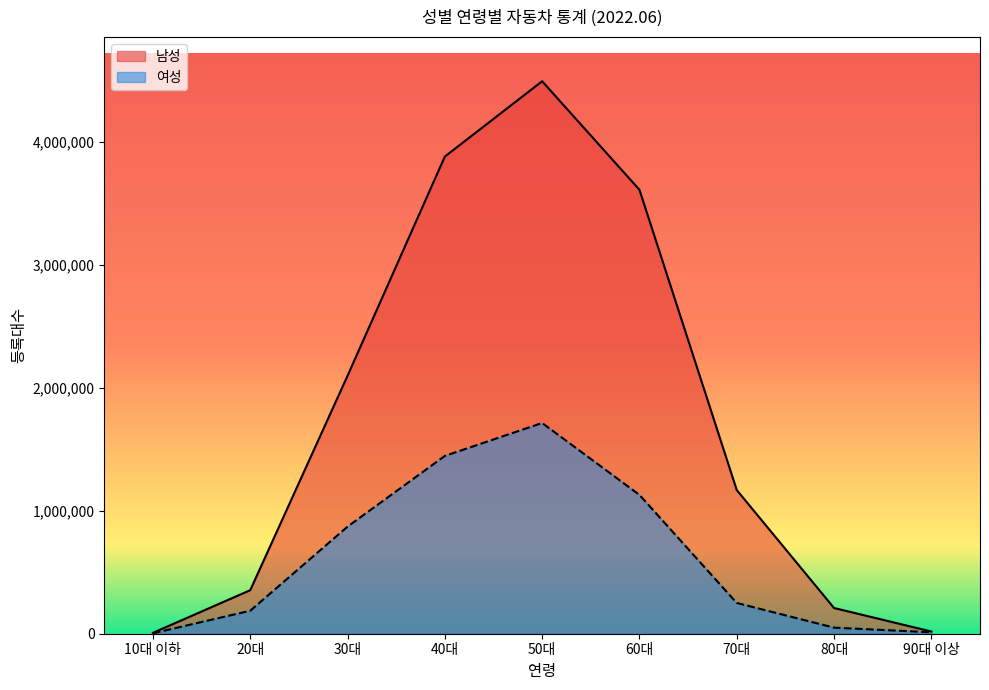

How many interior local peaks does the 여성 series have?

1